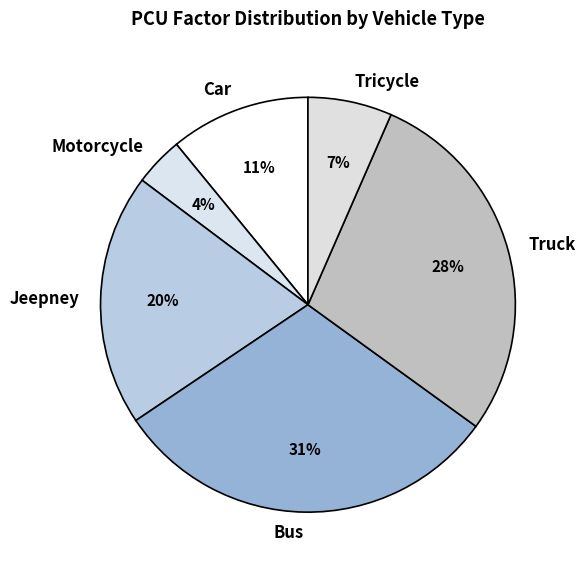

Which slice is the largest?

Bus